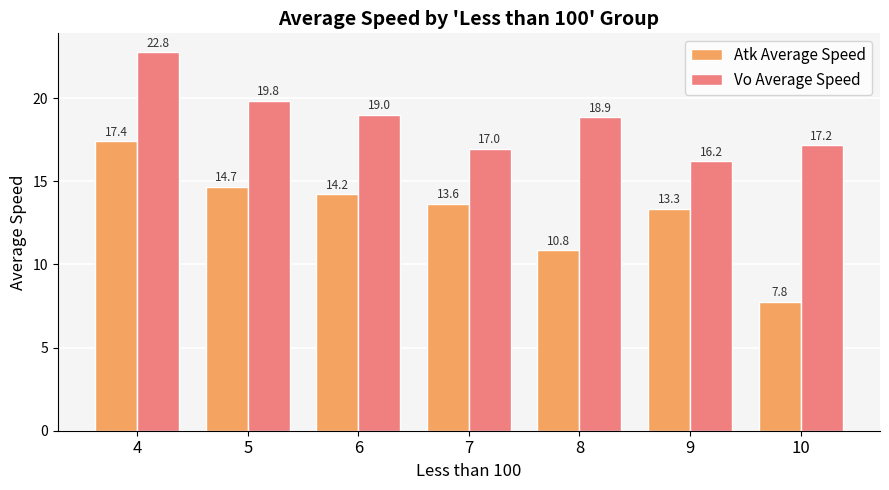

What is the spread (max minus min) of values at 5?

5.2